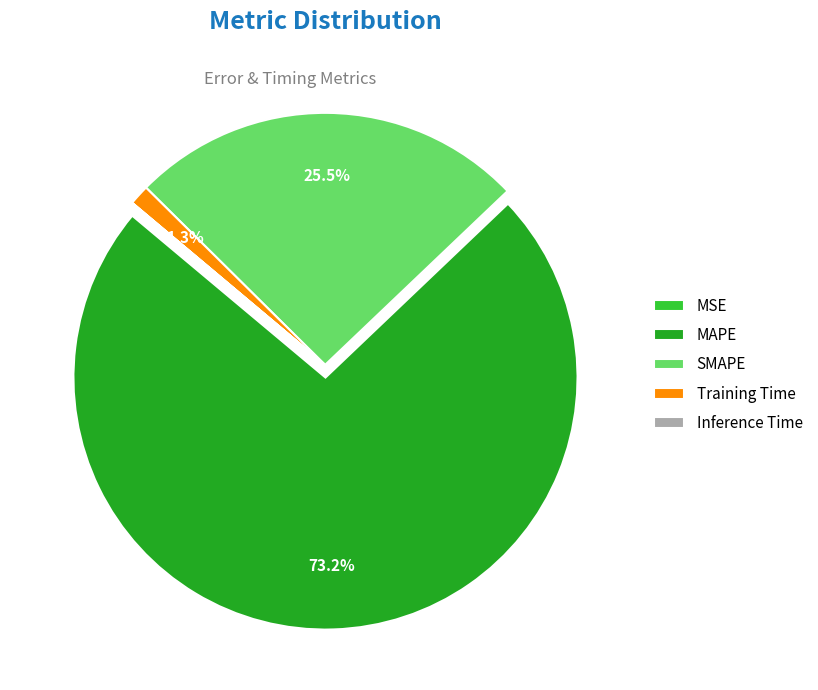

Which has a higher value, MAPE or Training Time?

MAPE